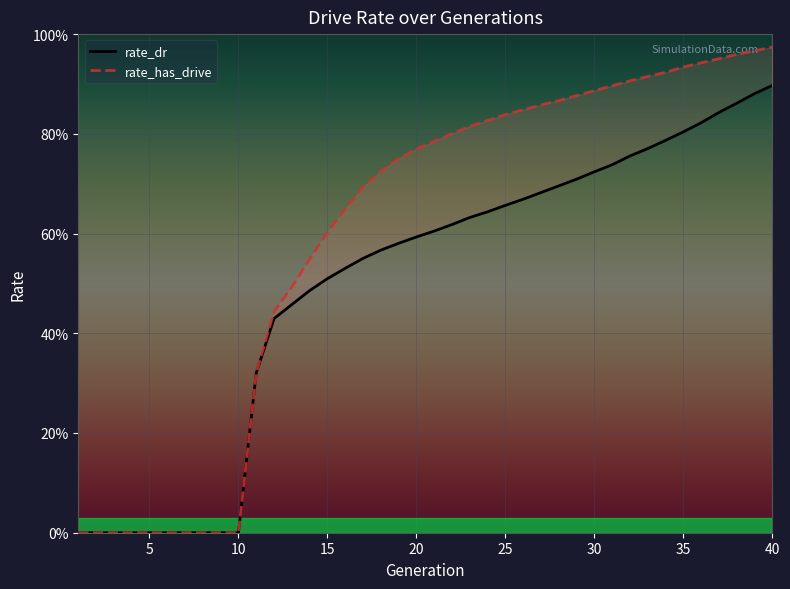

Is it true that rate_dr equals 0.5 at 26?

False